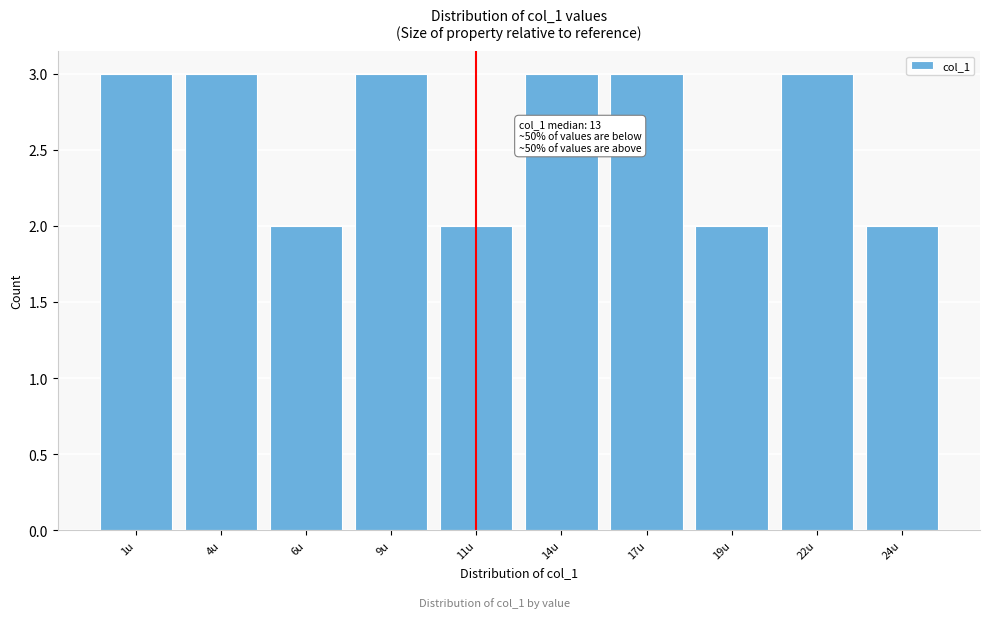

Reading right to left, what are all the values shown in this chart?

24u=2	22u=3	19u=2	17u=3	14u=3	11u=2	9u=3	6u=2	4u=3	1u=3